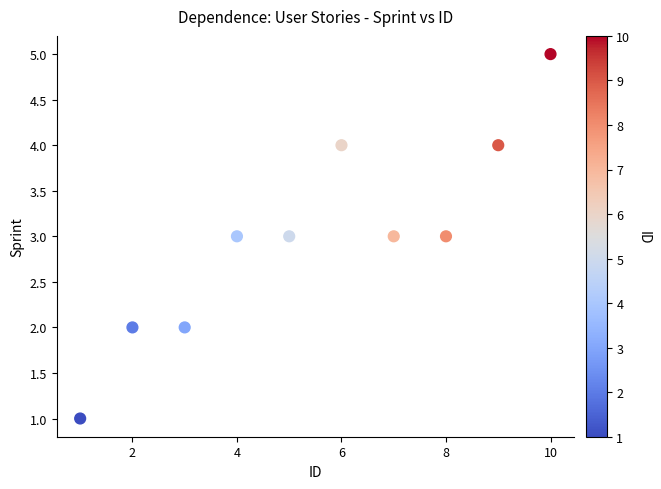

What is the average X value?

6